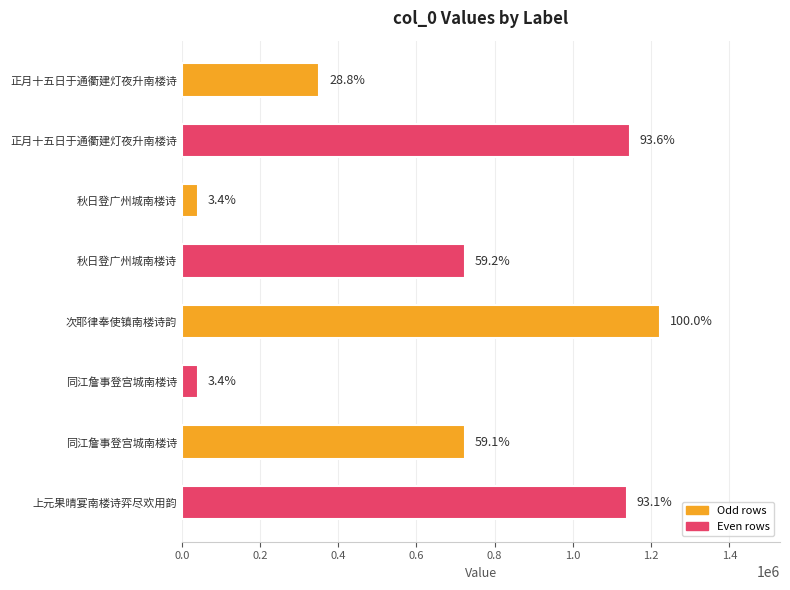

Does the chart contain any negative values?

No